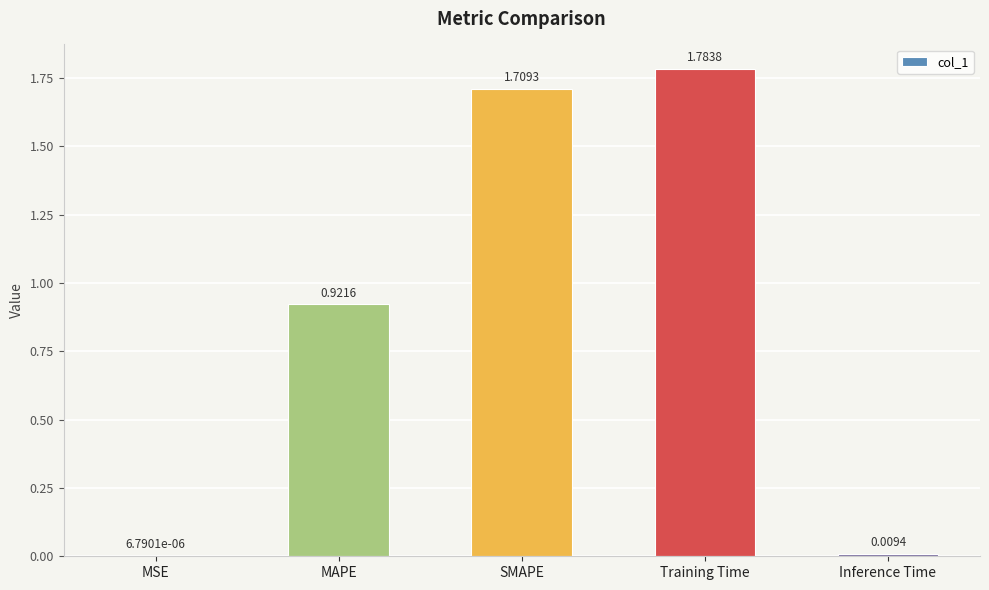

What is the change in value from MAPE to Inference Time?

-0.9